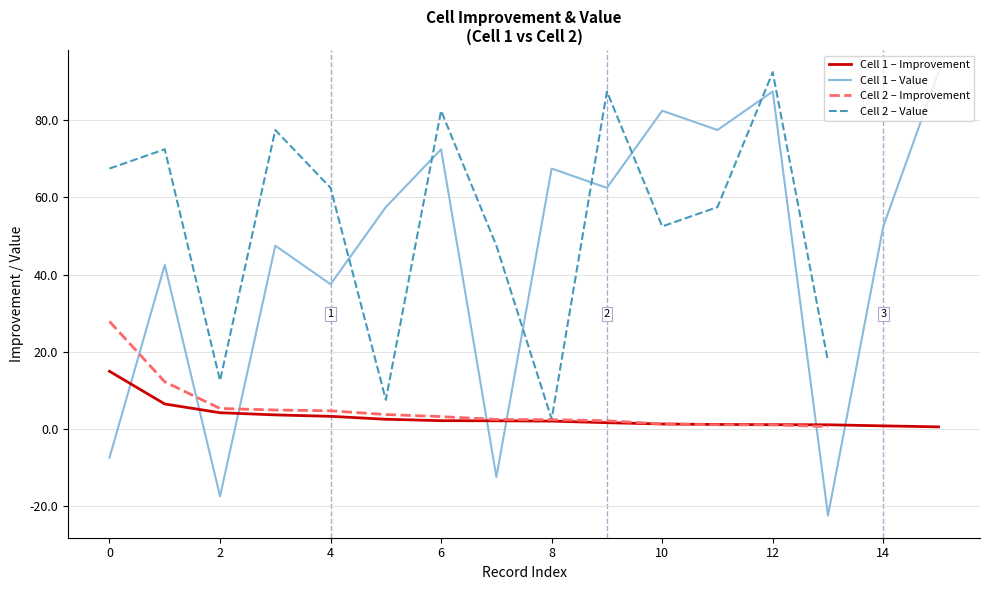

What is the maximum value shown in the chart?

92.5